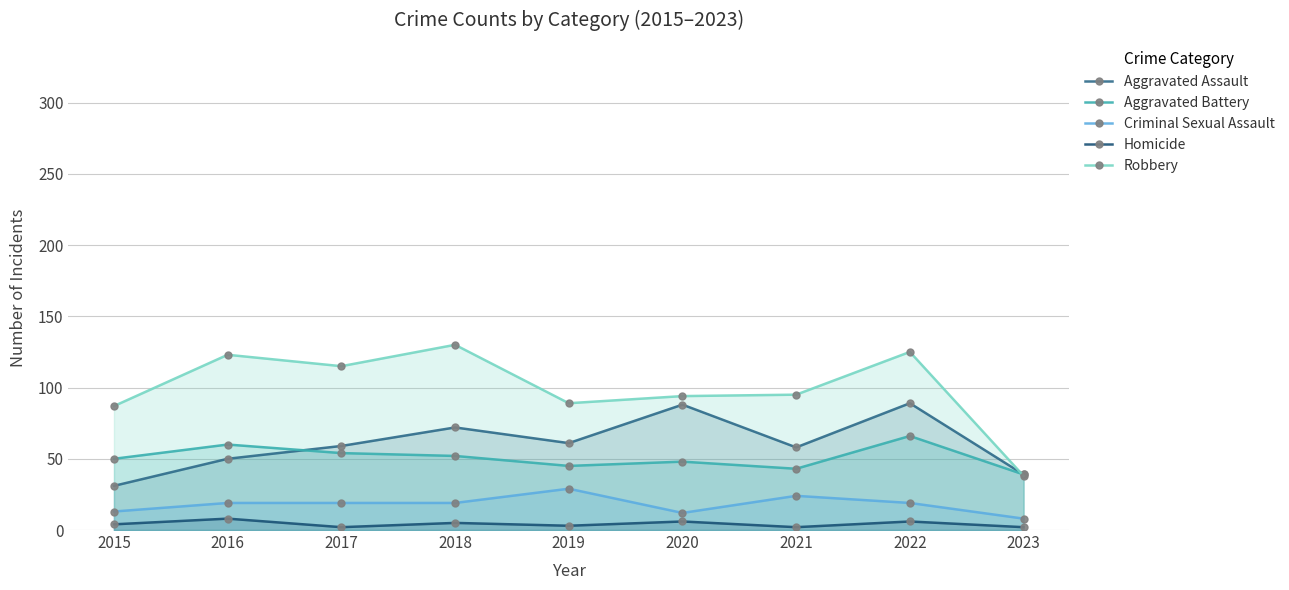

Rank the series by their maximum value, from lowest to highest.

Homicide, Criminal Sexual Assault, Aggravated Battery, Aggravated Assault, Robbery